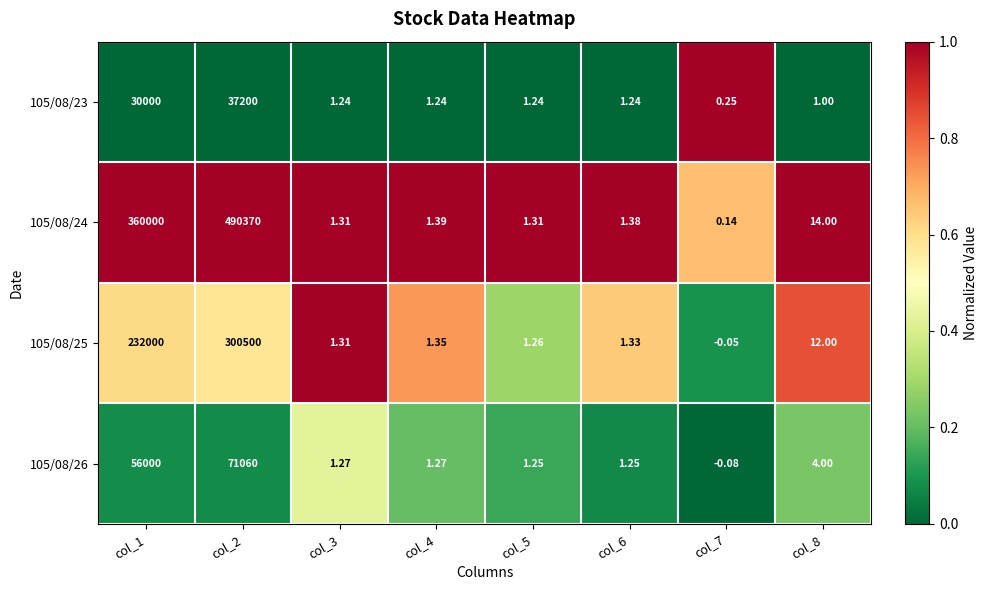

Count the number of categories in the chart.

8